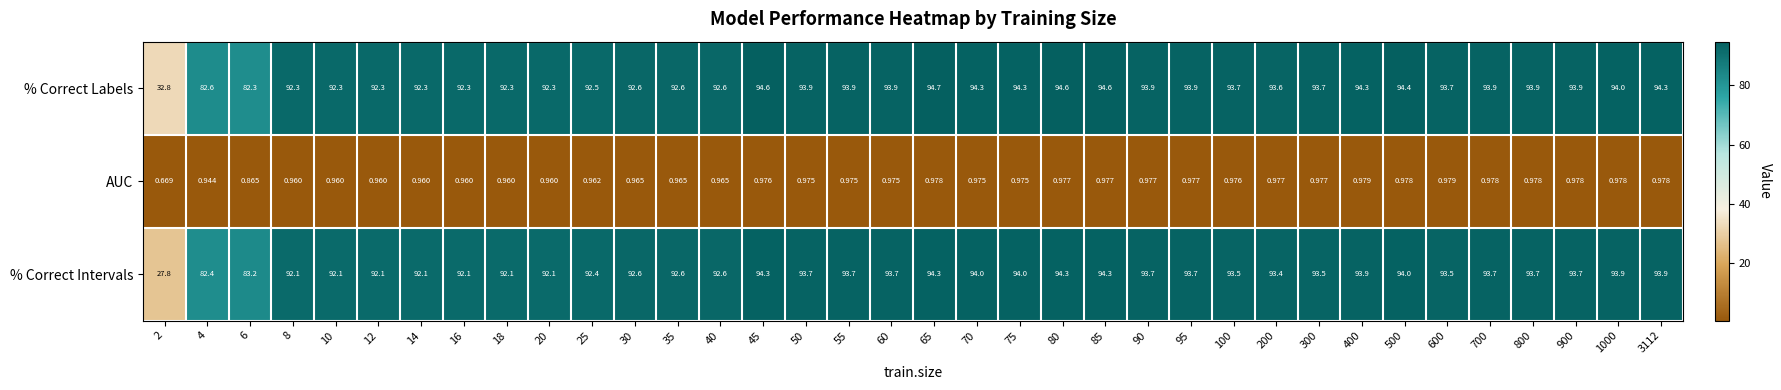

Which series has the largest total across all categories?

% Correct Labels